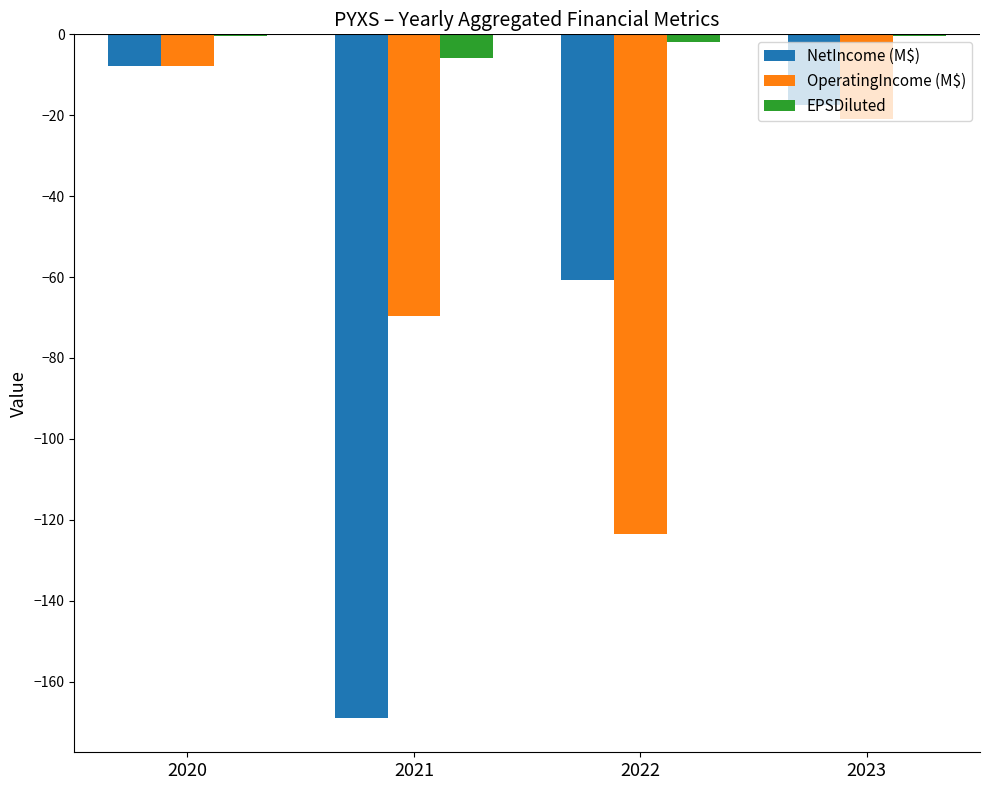

What is the maximum value for OperatingIncome (M$)?

-7.8